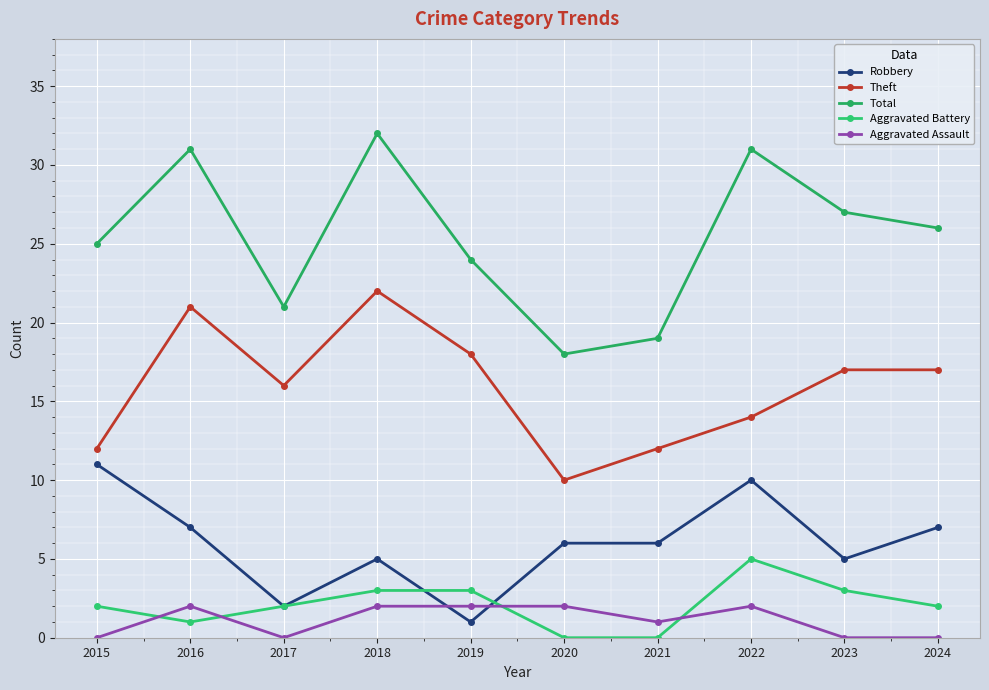

True or false: Aggravated Battery has more than 2 points higher than both neighbors.

False